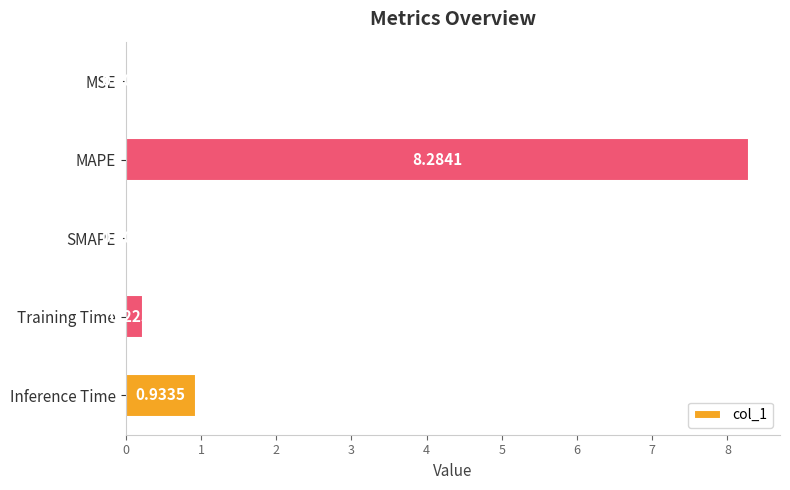

What is the sum of all values?

9.4